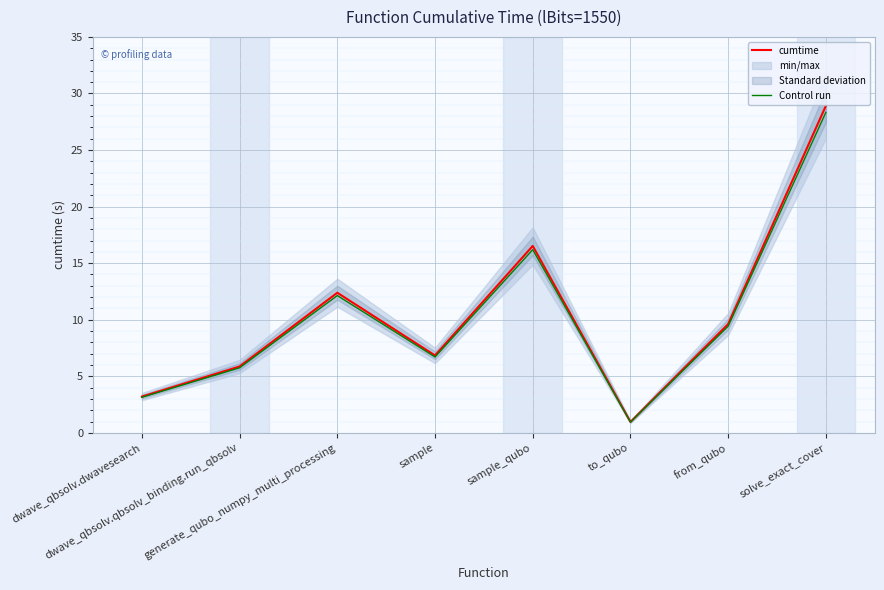

Reading left to right, extract all data points from this chart.

cumtime: 3.2	5.9	12.4	6.8	16.5	1.0	9.6	28.9
Control run: 3.1	5.8	12.1	6.7	16.2	0.9	9.4	28.3